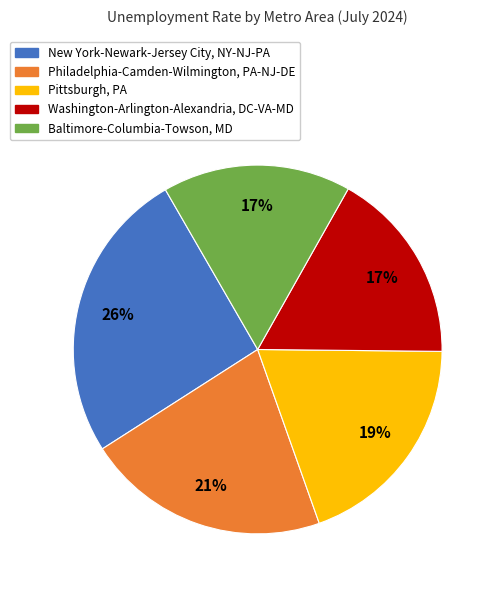

What is the ratio of the value at Philadelphia-Camden-Wilmington, PA-NJ-DE to the value at New York-Newark-Jersey City, NY-NJ-PA?

0.8